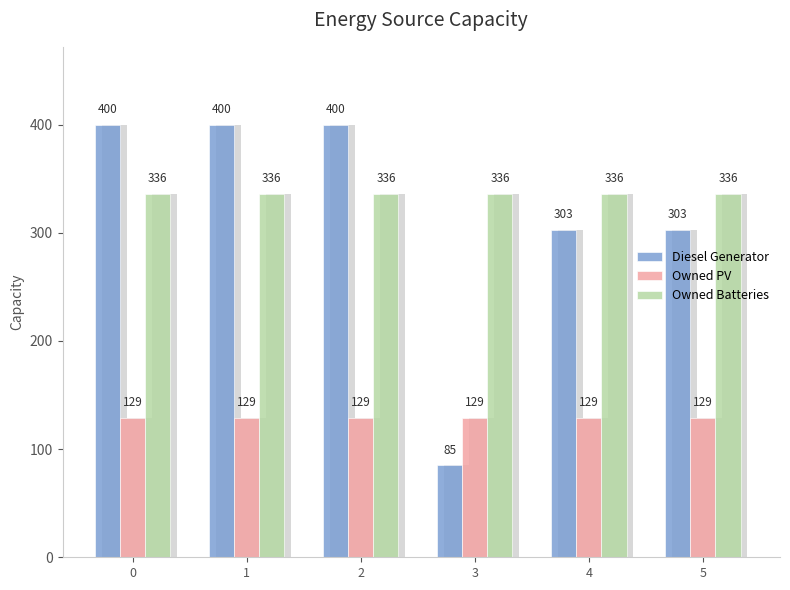

Which series has the widest spread of values?

Diesel Generator